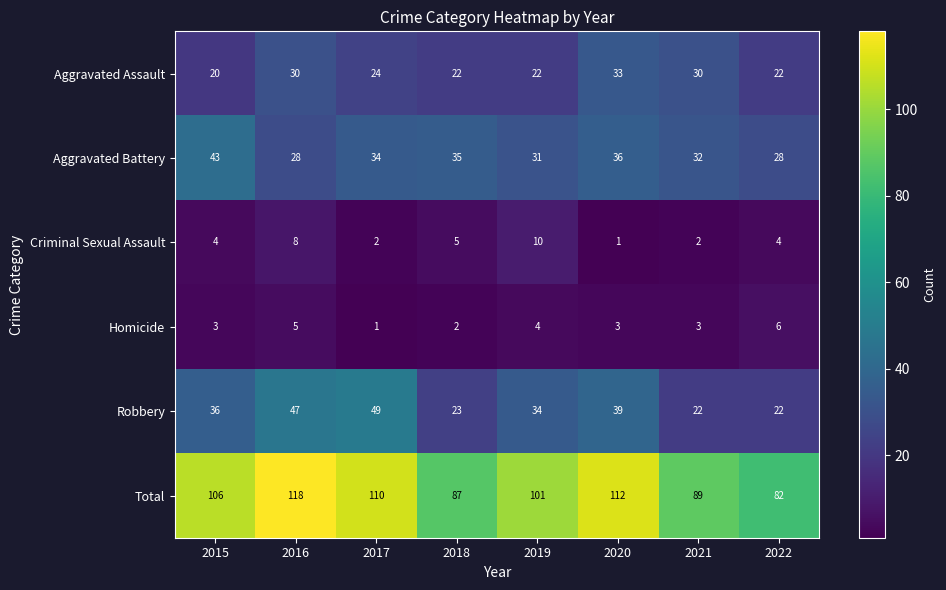

What is the greatest value displayed?

118